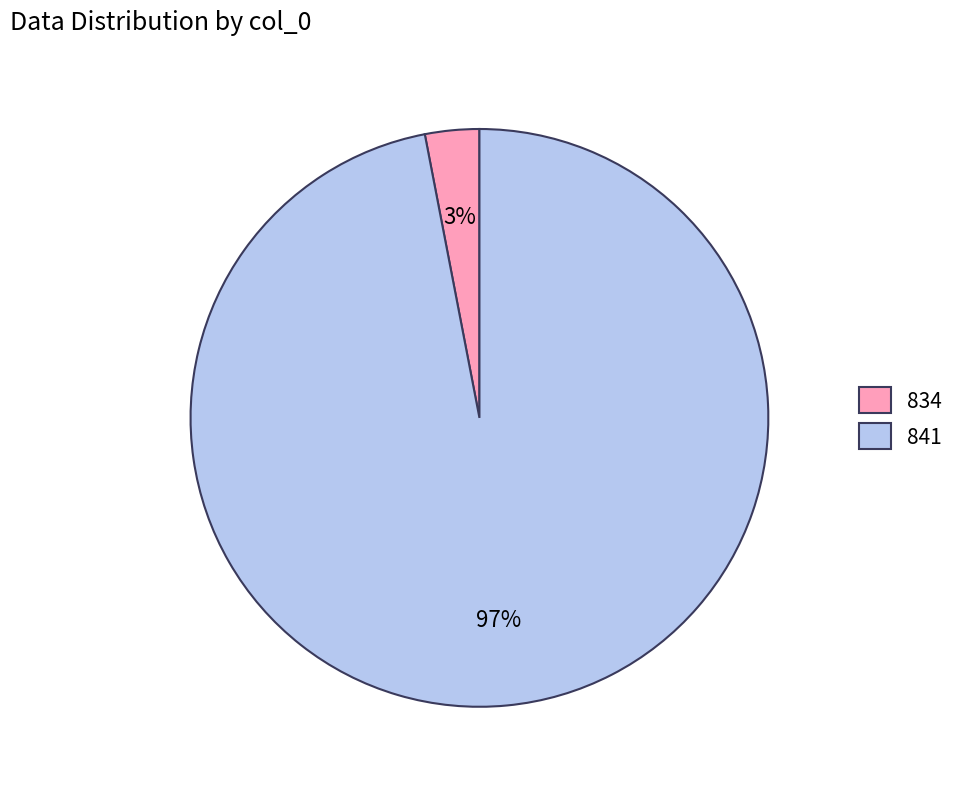

Which category accounts for the majority?

841